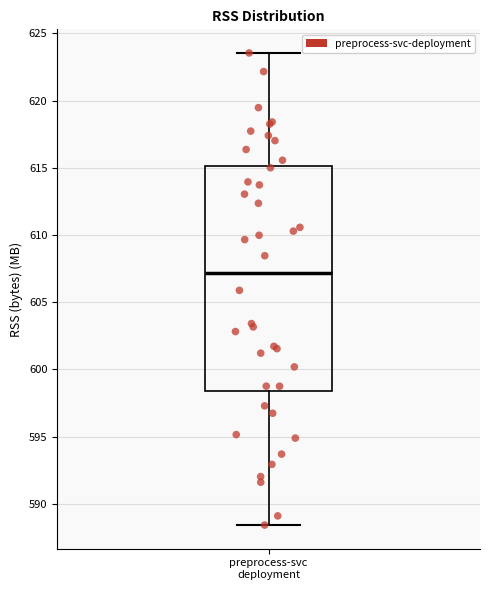

Read this box plot against the y-axis: the position of the median line, the range covered by the box, and the ends of both whiskers. The values are not printed on the chart, so give them approximately, as read against the axis.

median 607.0, box 598.5 to 615.0, whiskers 588.5 to 623.5